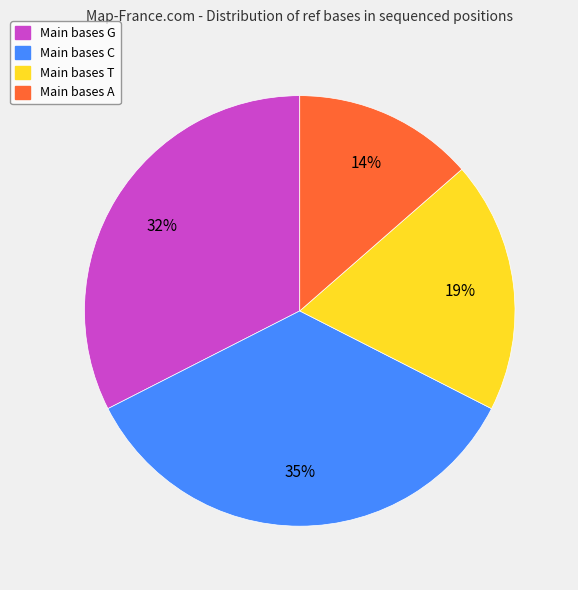

Do Main bases G and Main bases T together represent more than half of the pie?

Yes